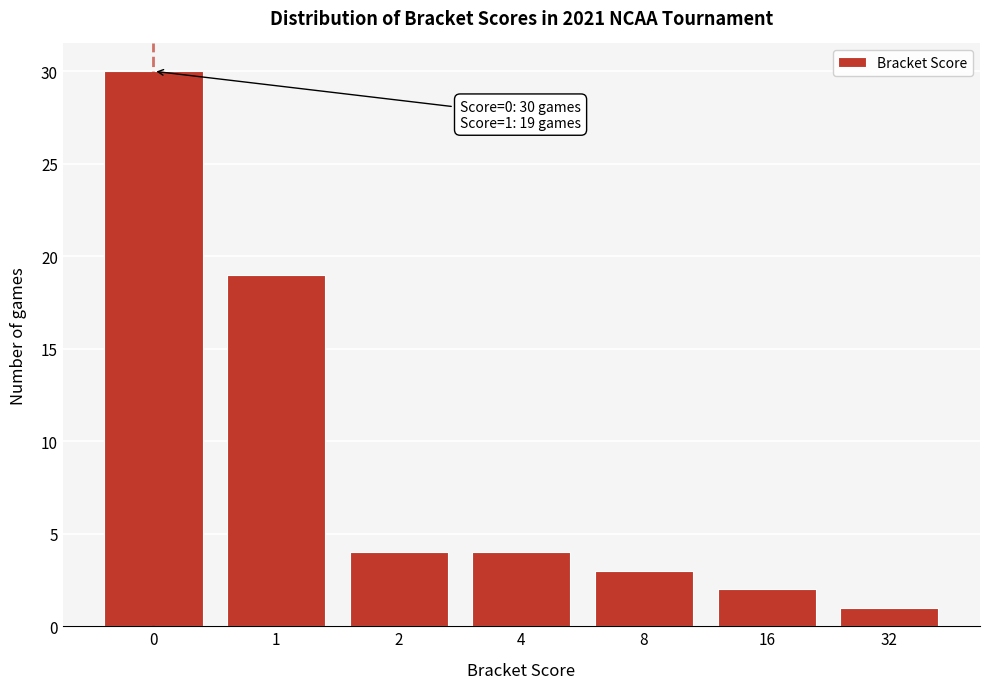

Reading right to left, transcribe all the data shown in this chart.

1	2	3	4	4	19	30